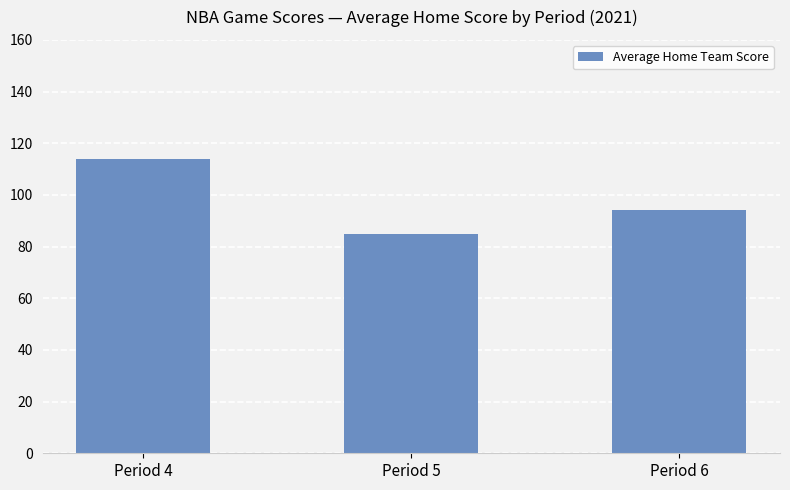

Reading right to left, transcribe all the data shown in this chart.

Period 6=94.0	Period 5=85.0	Period 4=113.9